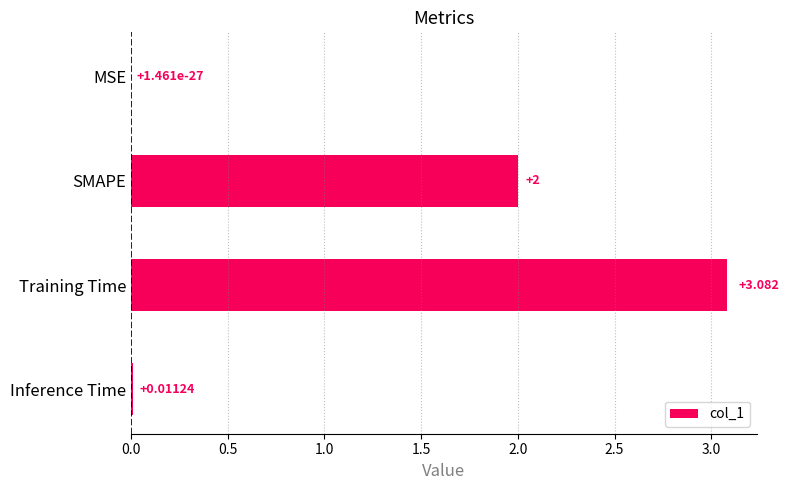

Between Training Time and SMAPE, which is larger?

Training Time